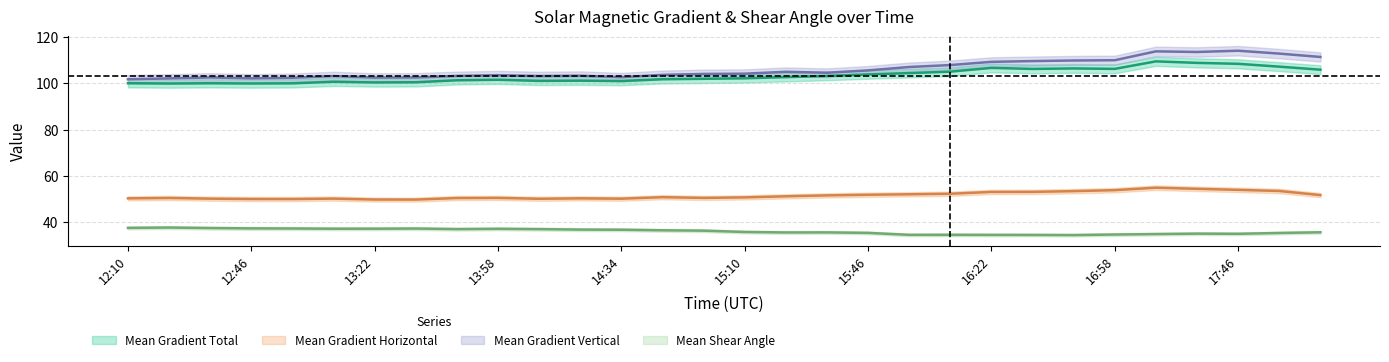

Is it true that Mean Gradient Total equals 46.9 at 17:34?

False